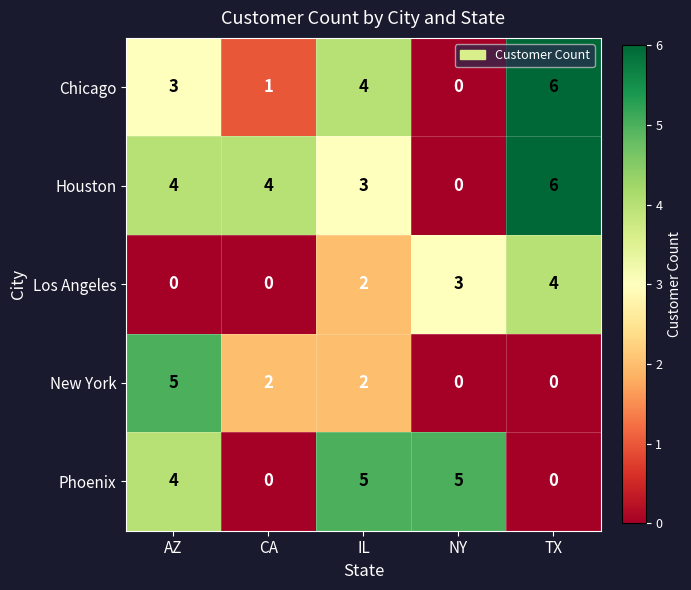

The Chicago series shows 3 at AZ. True or false?

True